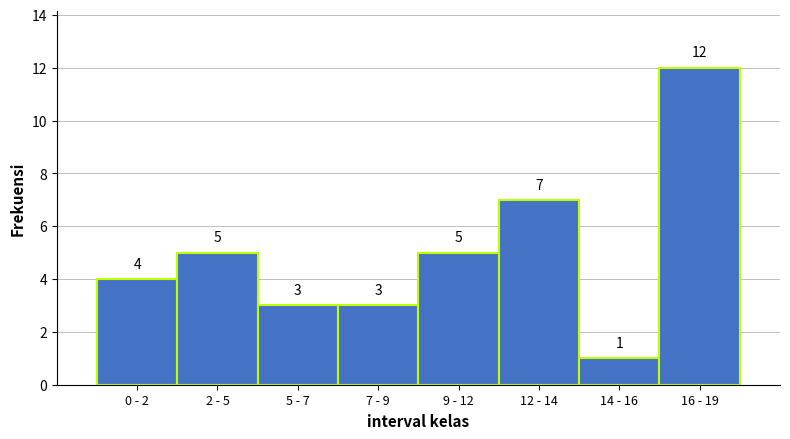

Reading left to right, transcribe all the data shown in this chart.

0 - 2=4	2 - 5=5	5 - 7=3	7 - 9=3	9 - 12=5	12 - 14=7	14 - 16=1	16 - 19=12